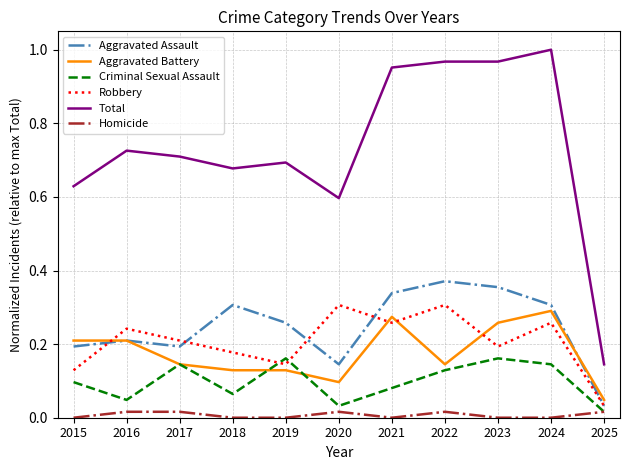

Which series has the largest total across all categories?

Total